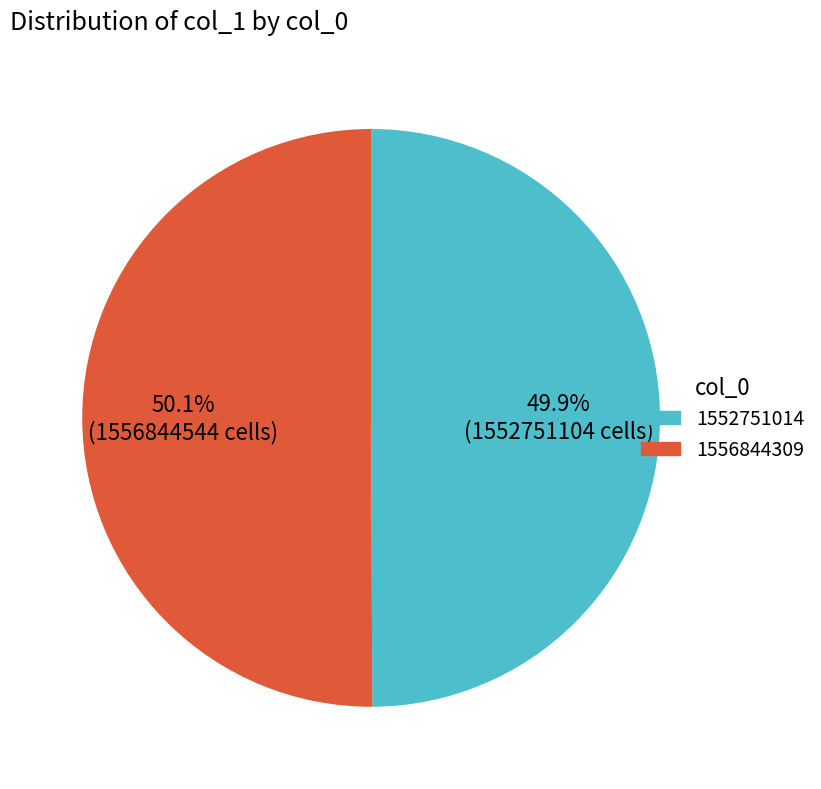

Is there any slice that represents more than half of the pie?

Yes